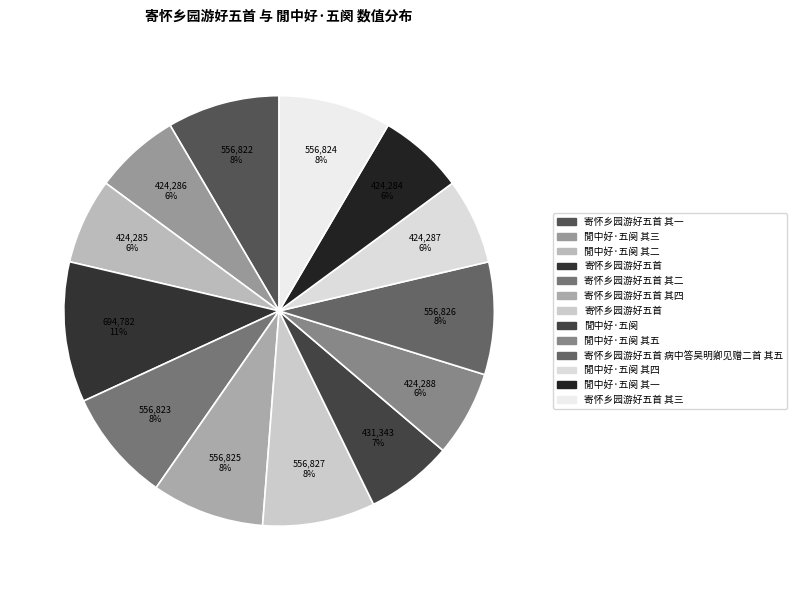

Count the number of slices in the pie.

13